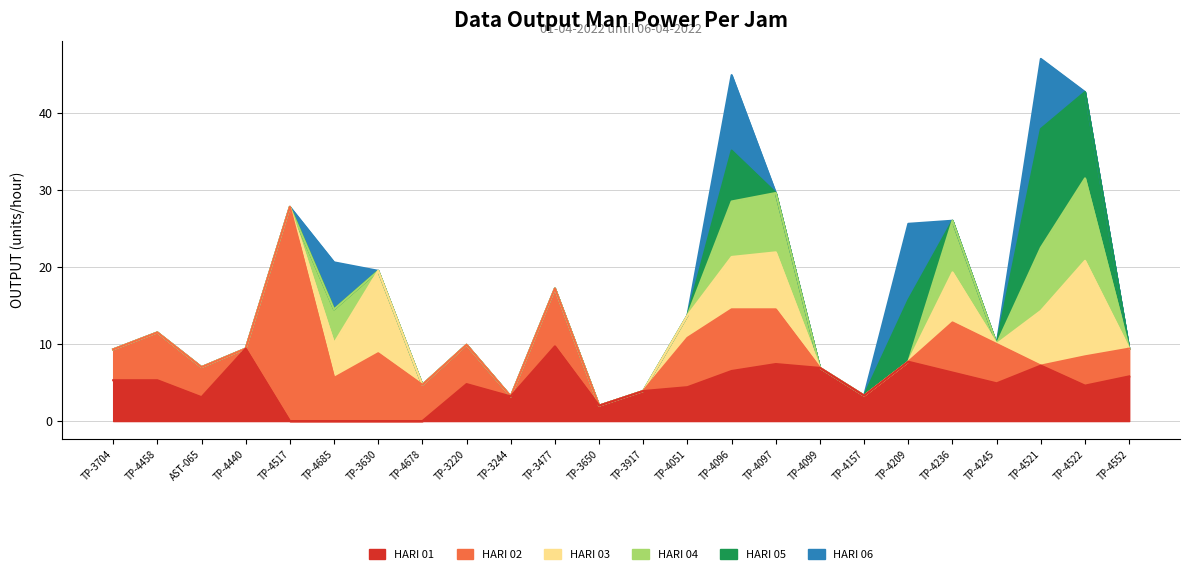

What position from the left is 16?

17